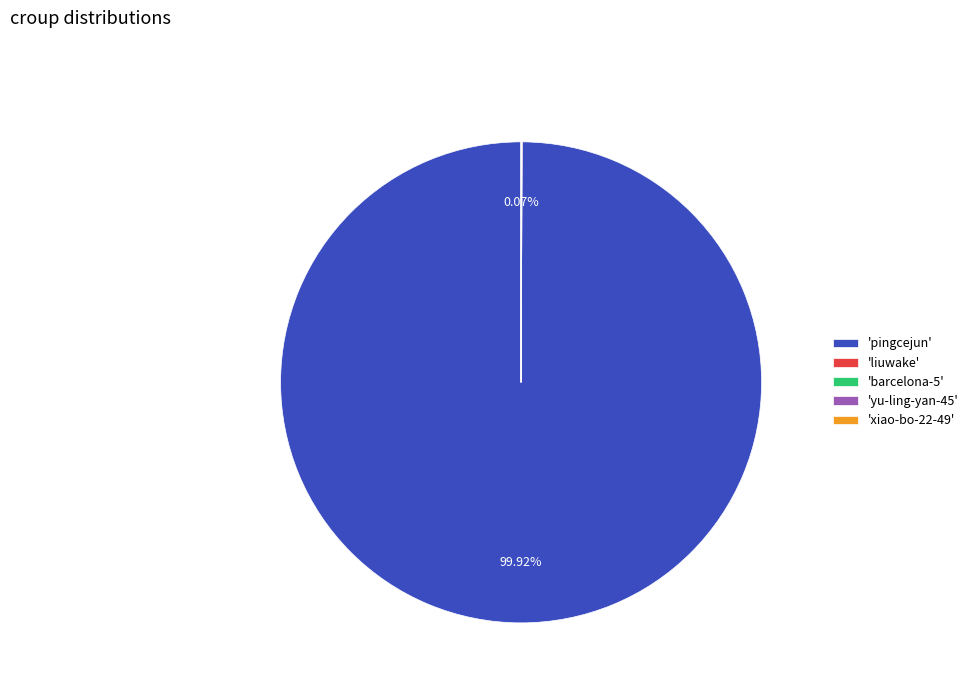

Which slice is the largest?

'pingcejun'